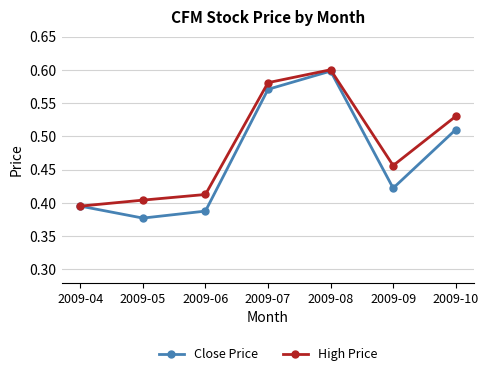

The value of High Price at 2009-05 is 0.3. True or false?

False